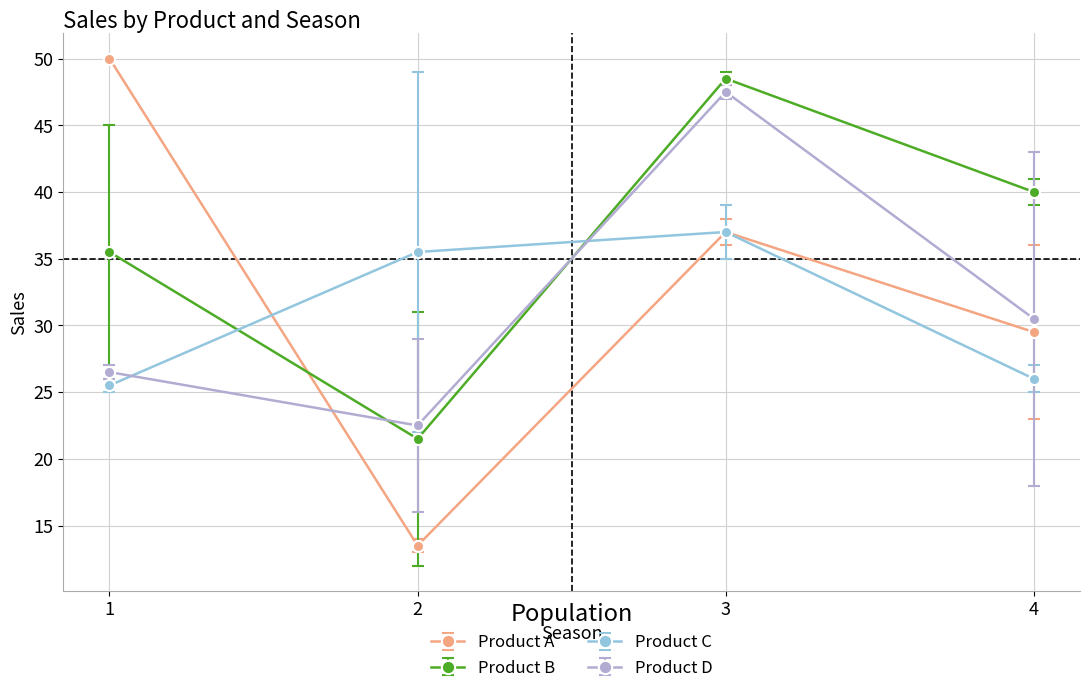

Which series has the widest spread of values?

Product A